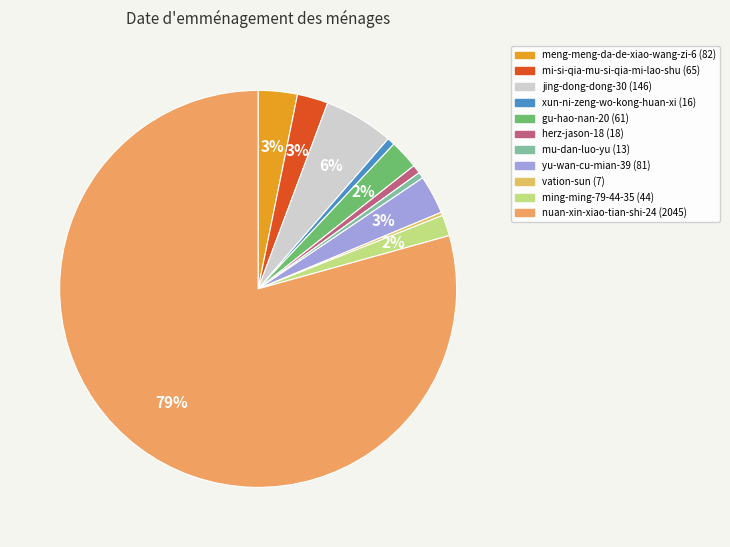

True or false: nuan-xin-xiao-tian-shi-24 accounts for 79% of the total.

True